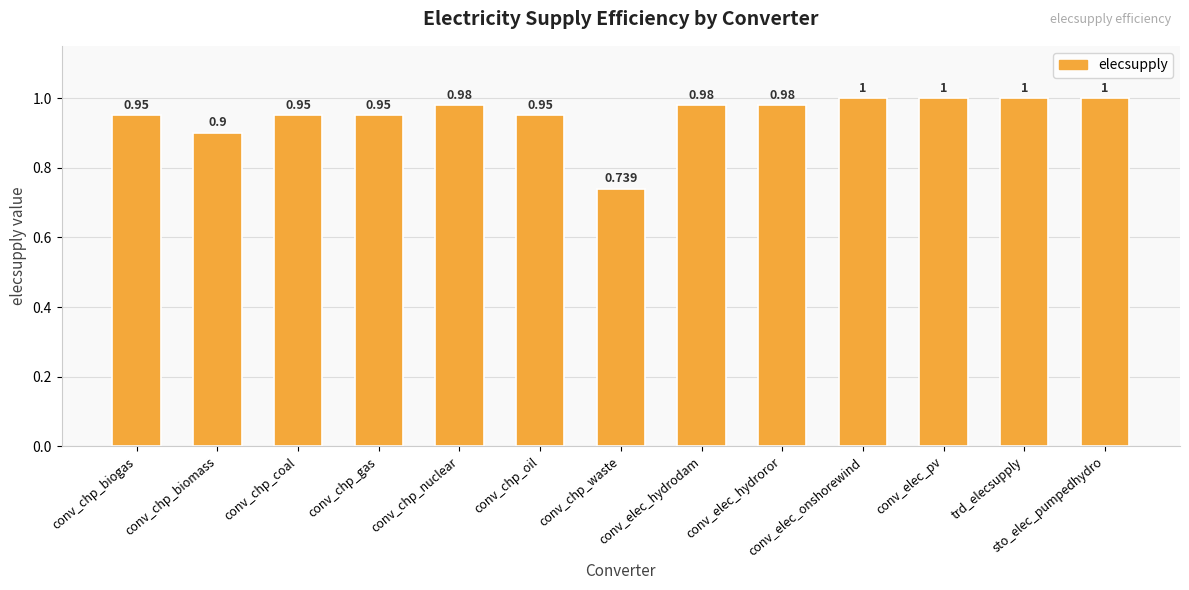

What is the label of the 4th bar from the right?

conv_elec_onshorewind